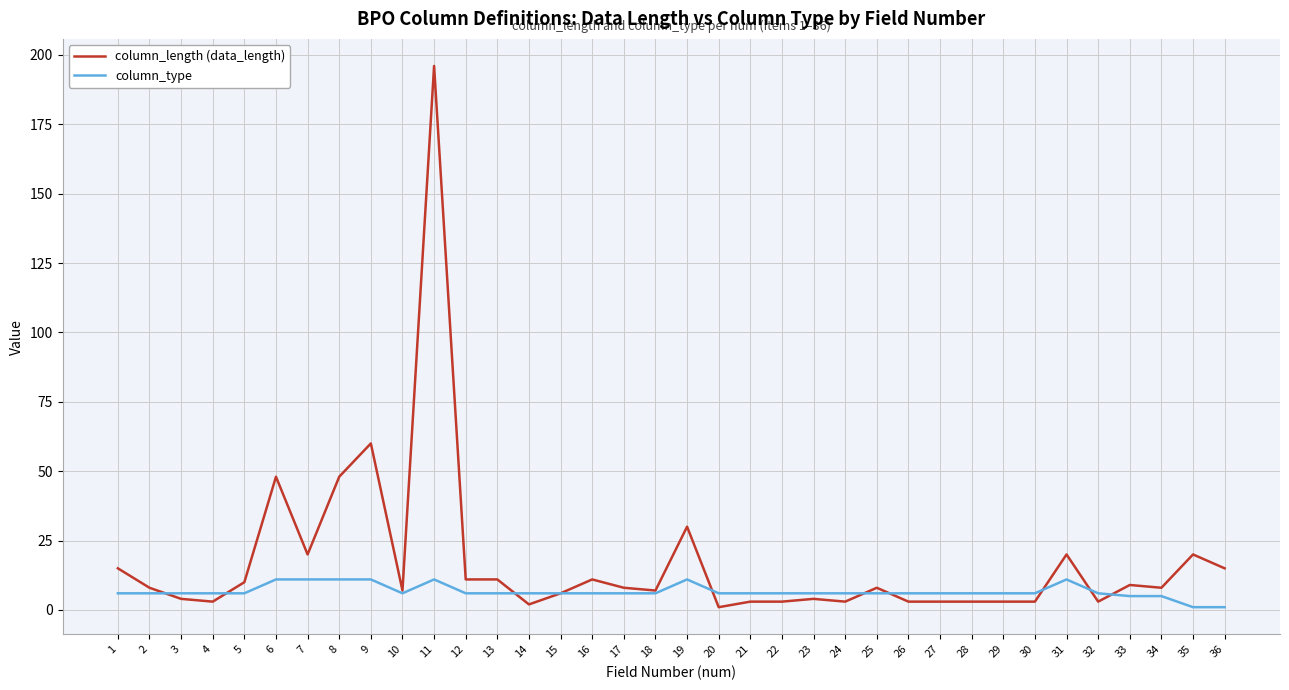

At 11, list the series in order from largest to smallest.

column_length (data_length), column_type